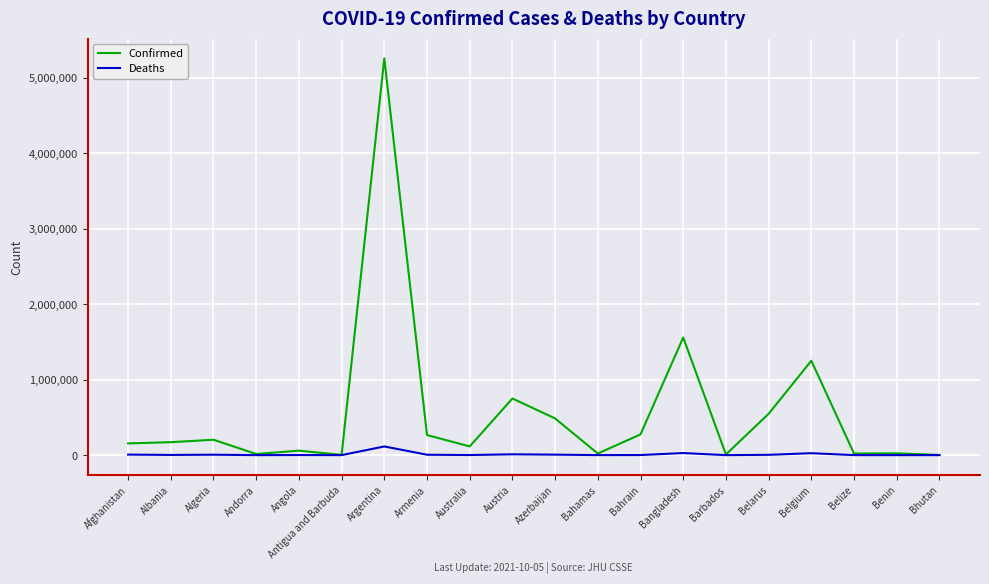

At which category is the sum across all series the highest?

Argentina